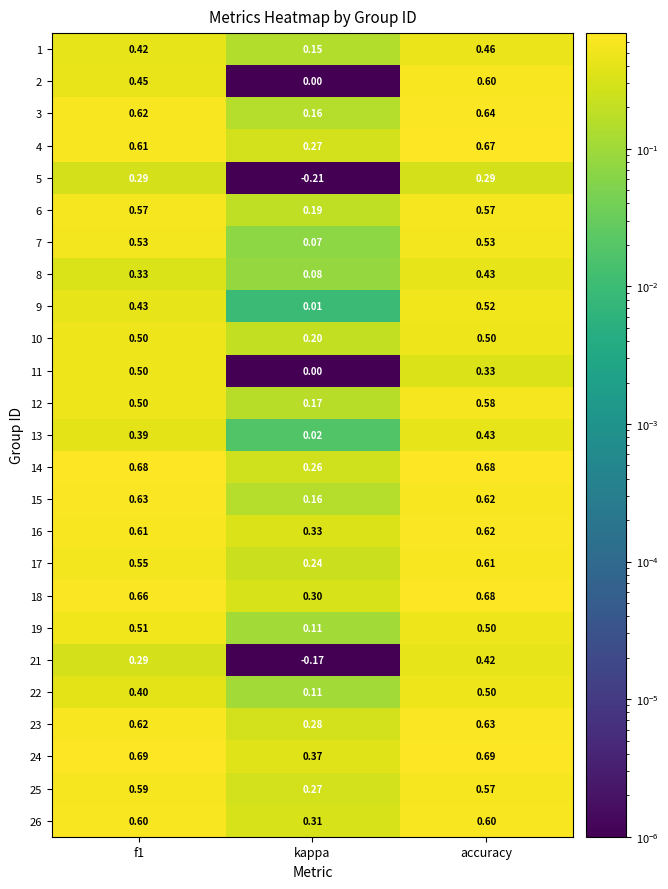

How many data points does each series have?

3